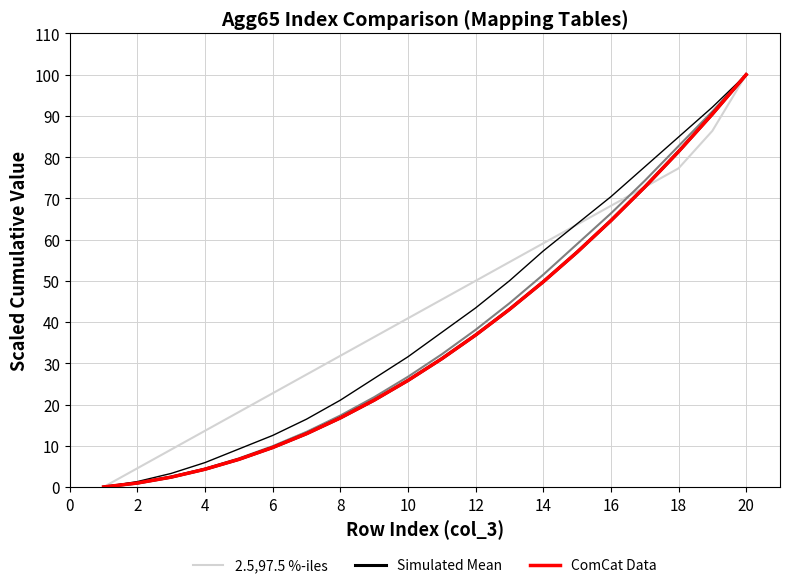

How many data points does each series have?

20